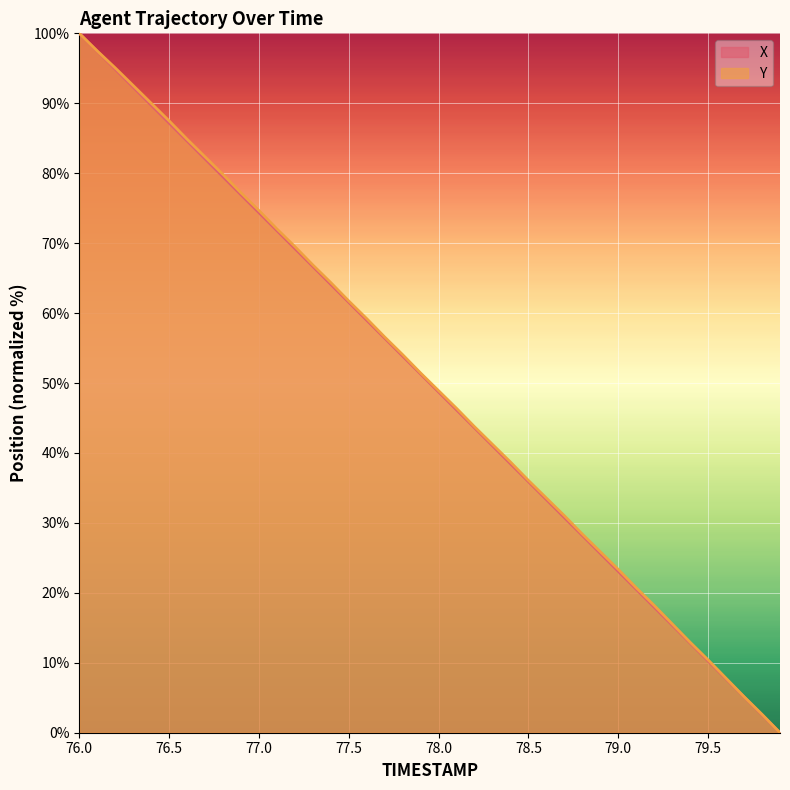

The Y series shows 61.7 at 77.5. True or false?

True